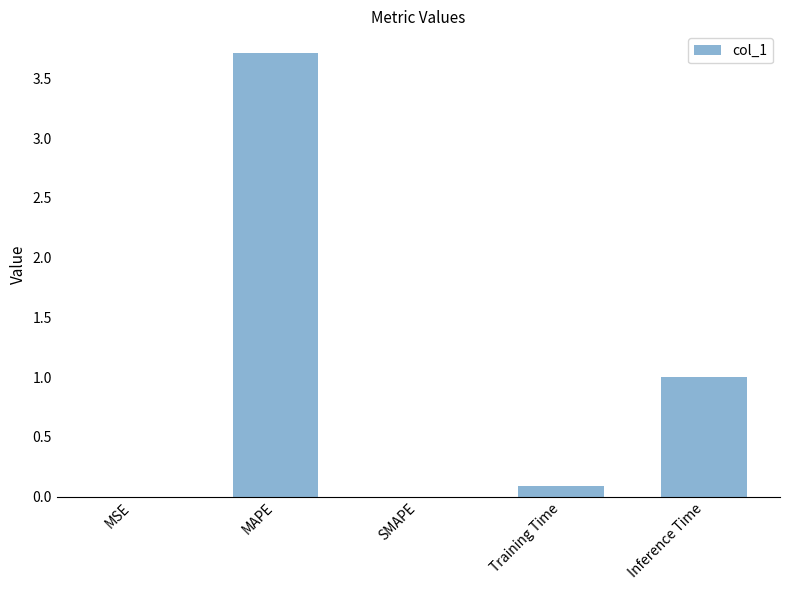

Which label corresponds to the largest value in the chart?

MAPE